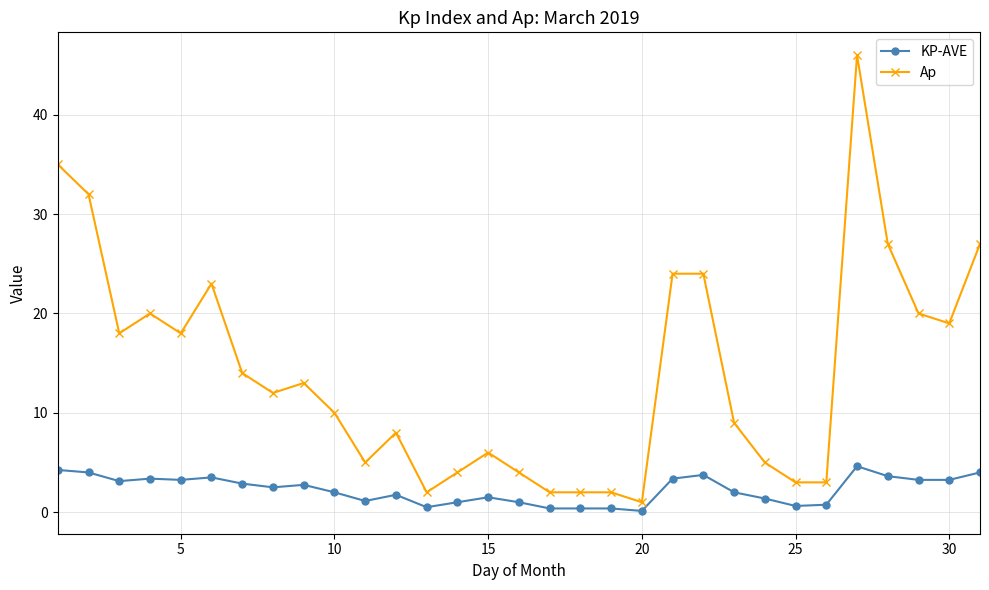

Which series has the largest total across all categories?

Ap